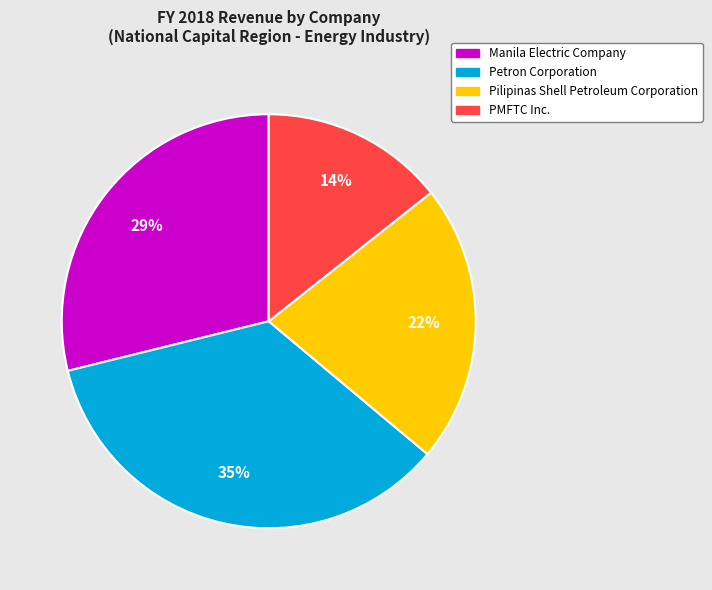

True or false: Petron Corporation accounts for 35% of the total.

True